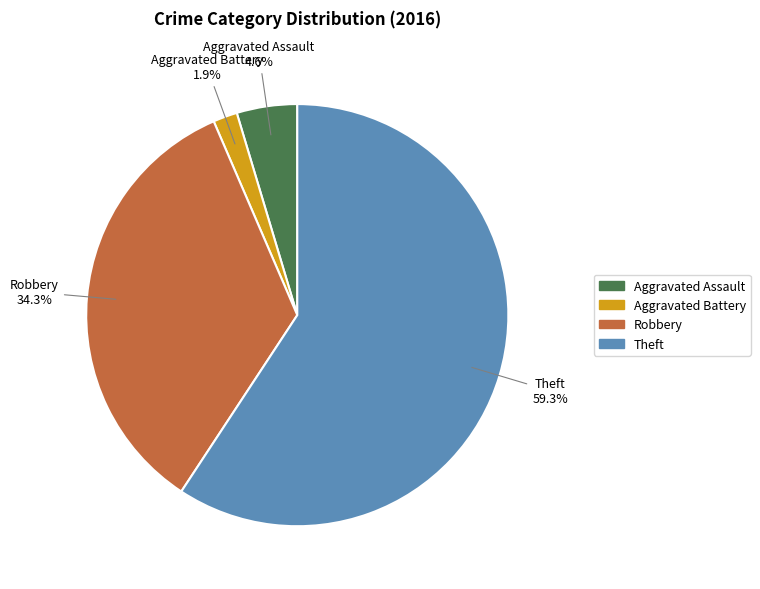

To the nearest percent, what is the difference between the Aggravated Assault and Theft slice percentages?

55%